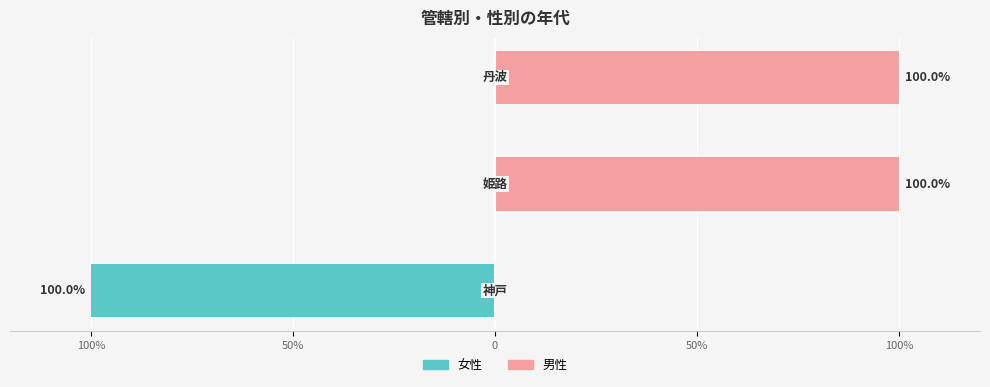

Is the value of 女性 at 50% greater than the value of 男性 at 0?

No